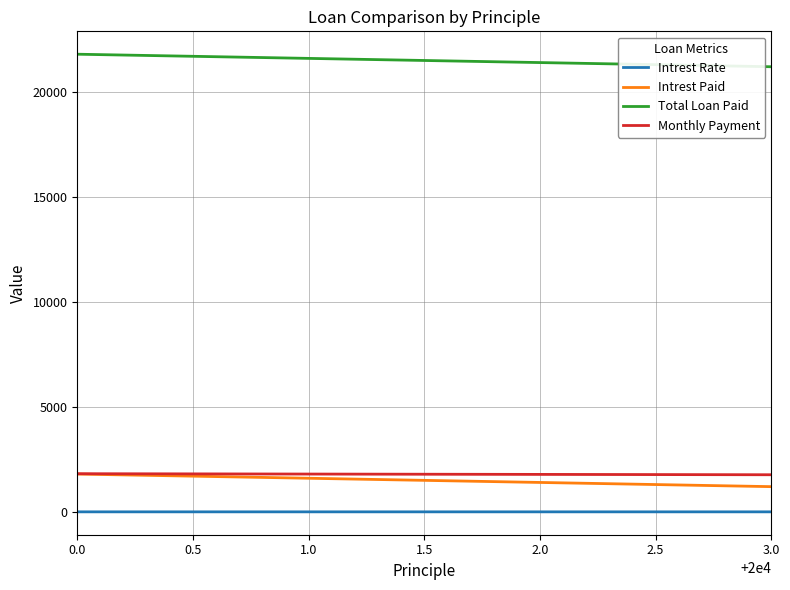

Which series has the largest total across all categories?

Total Loan Paid